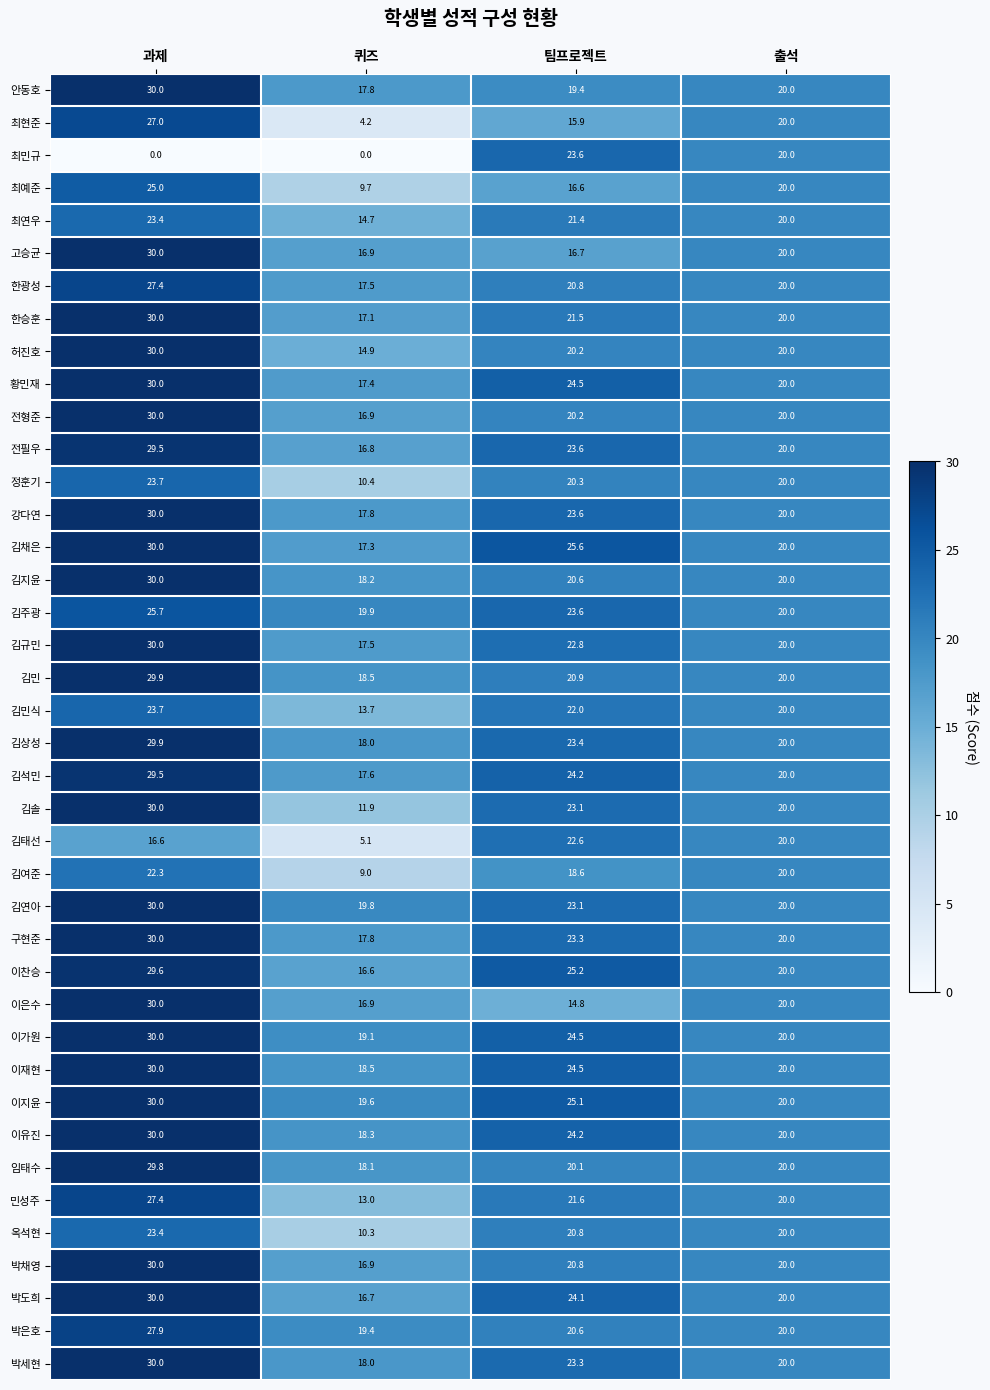

How many data points does each series have?

4